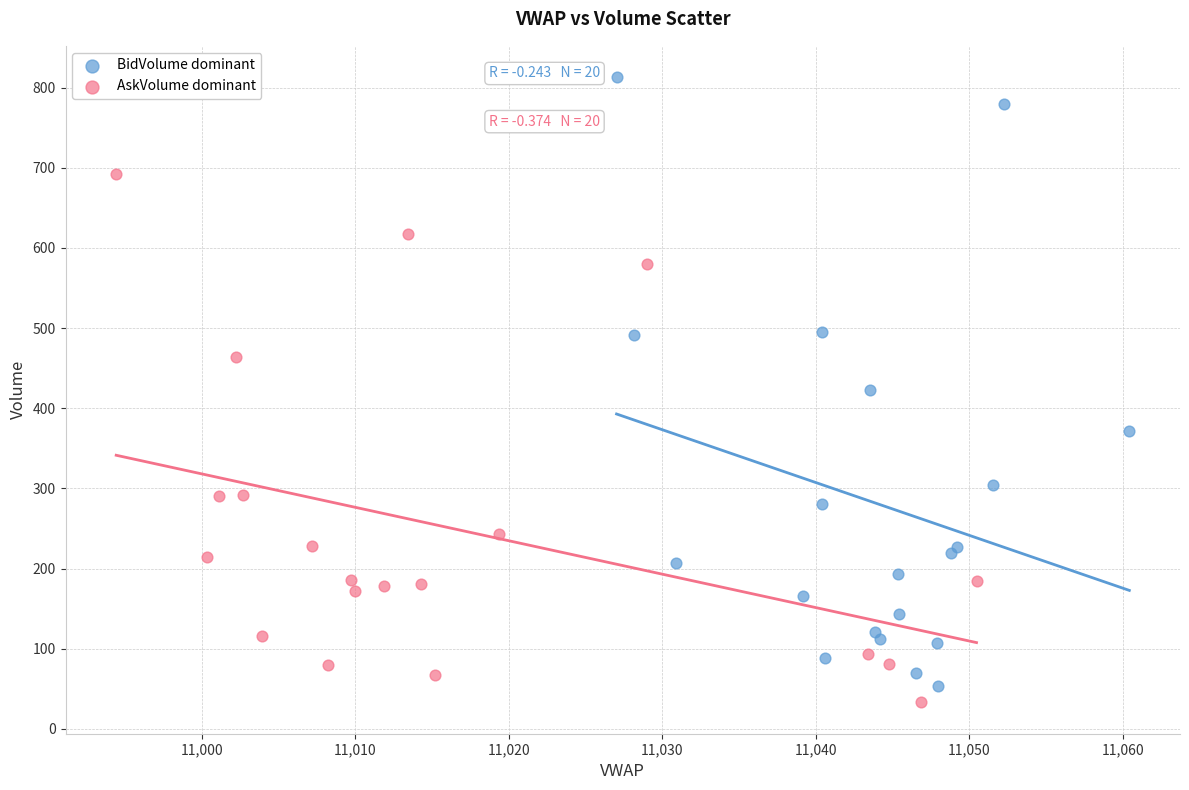

Which series has the largest Y range (max minus min)?

BidVolume dominant